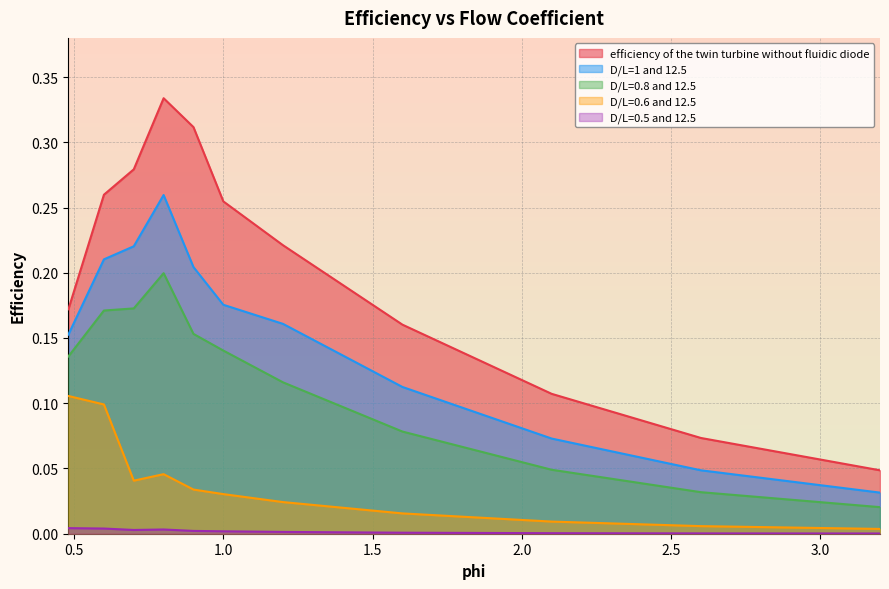

Which series has the largest total across all categories?

efficiency of the twin turbine without fluidic diode